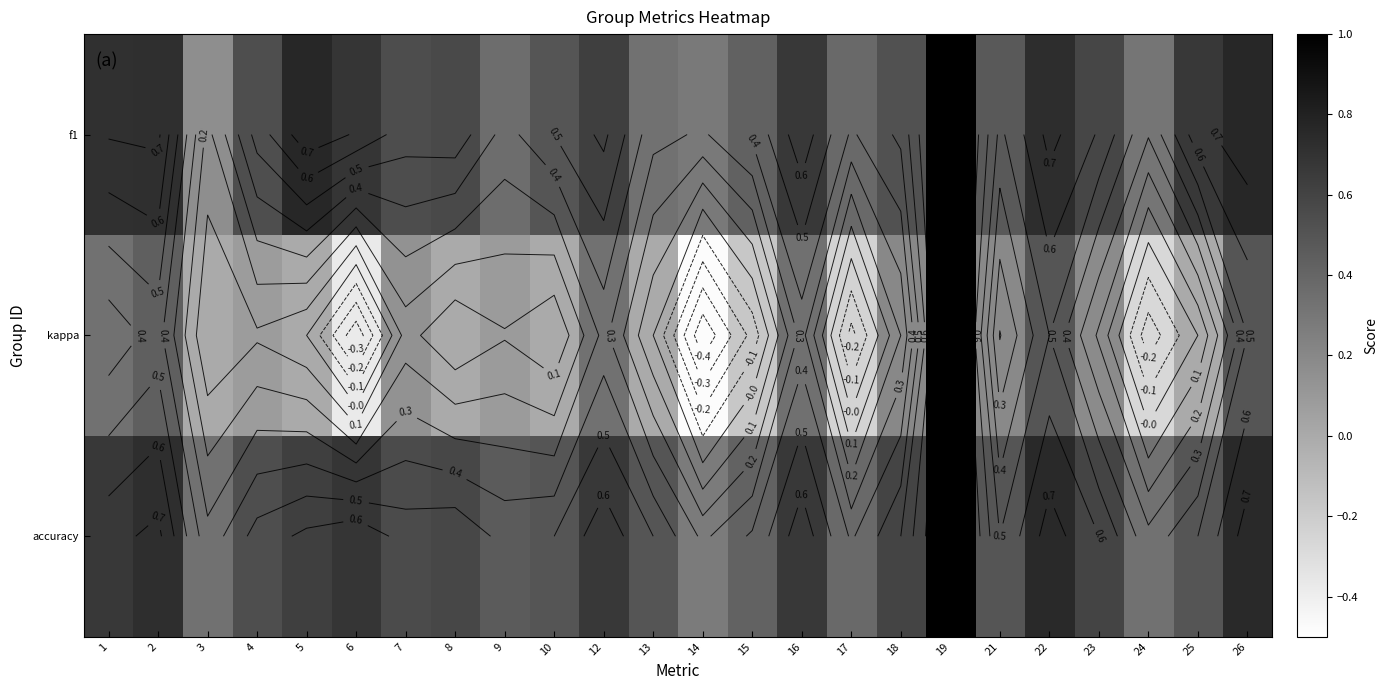

The f1 series shows 0.7 at 22. True or false?

True